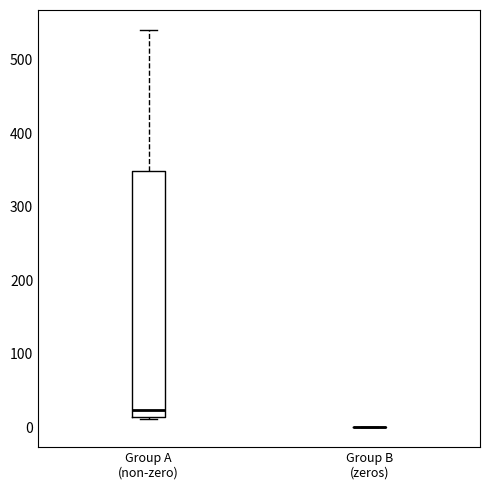

Which box is the tallest, from its lower edge to its upper edge?

Group A (non-zero)